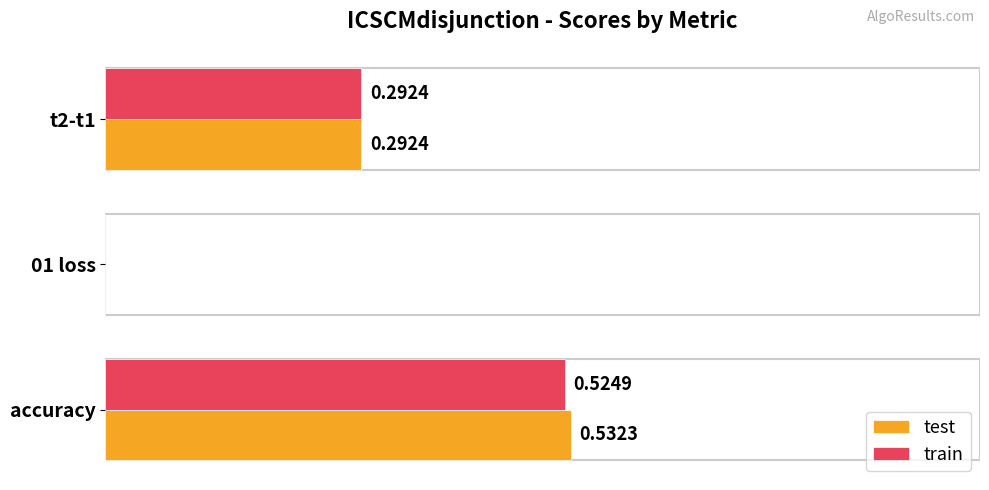

Which series changed the most between accuracy and 01 loss?

test